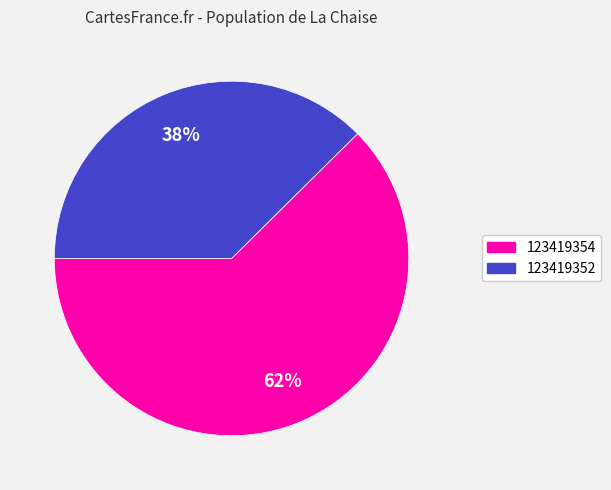

To the nearest percent, what is the combined percentage of 123419354 and 123419352?

100%